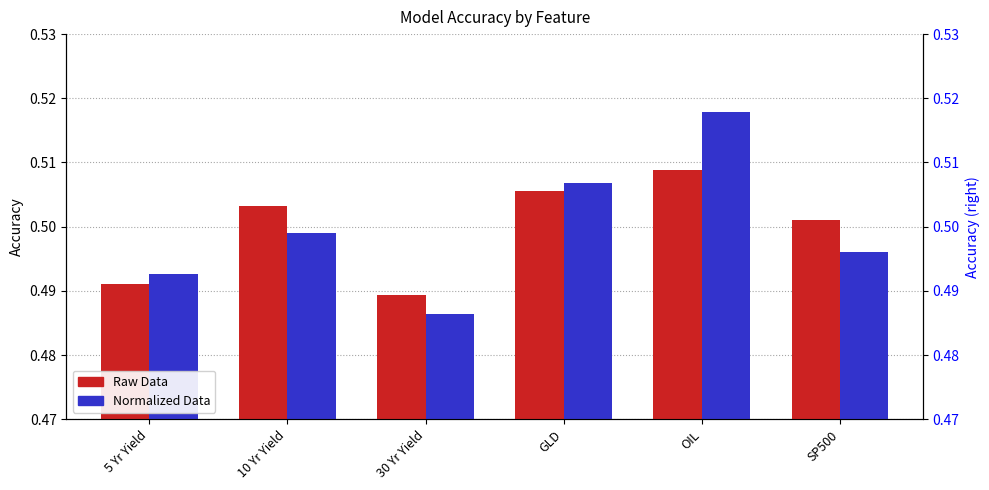

What are all the series names shown in the legend?

Raw Data, Normalized Data